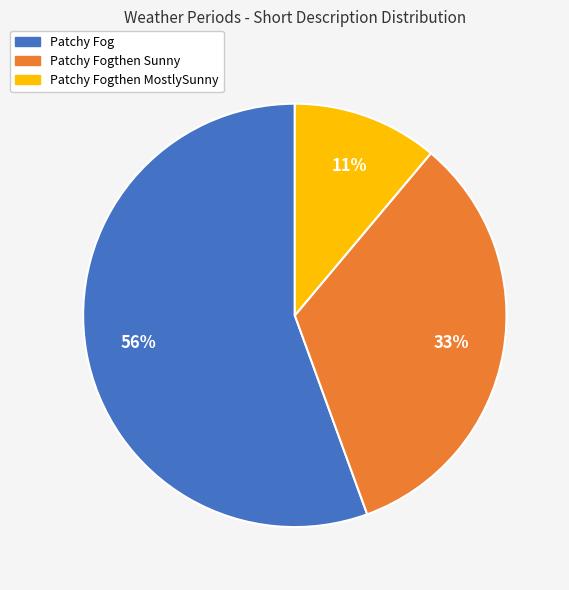

Is the sum of Patchy Fogthen Sunny and Patchy Fog greater than half?

Yes